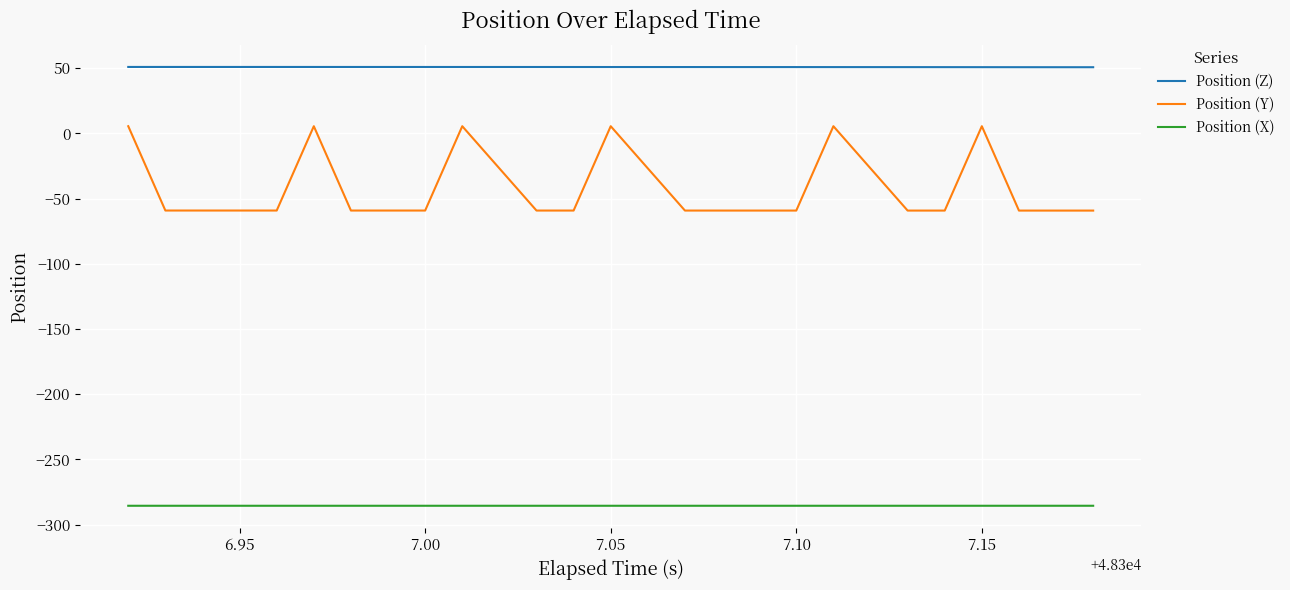

What is the maximum value shown in the chart?

51.0